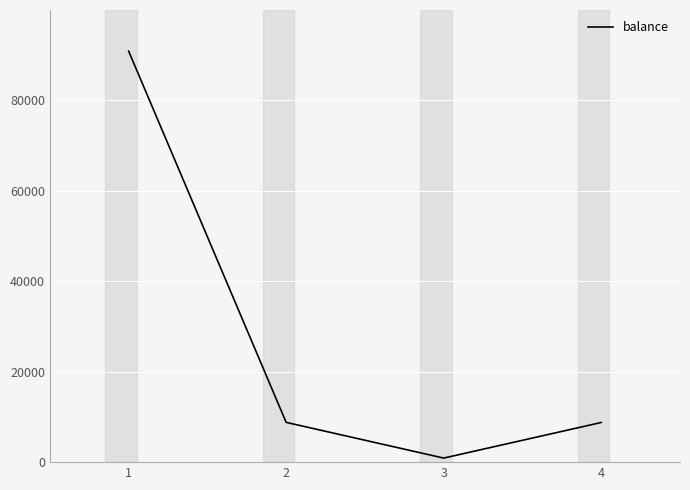

How many categories are shown in the chart?

4